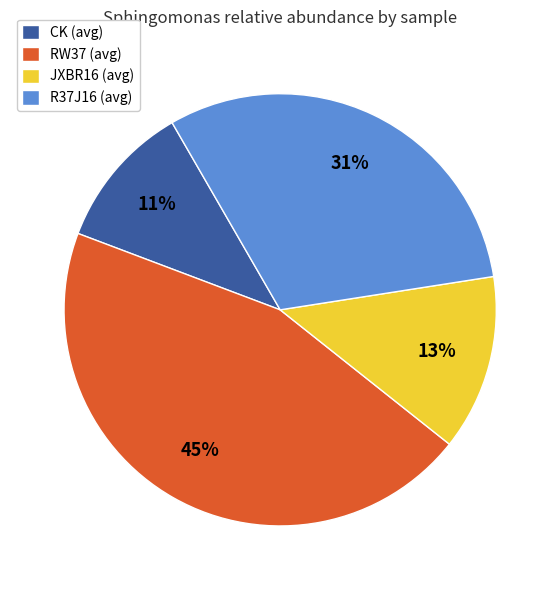

Between RW37 (avg) and CK (avg), which is larger?

RW37 (avg)